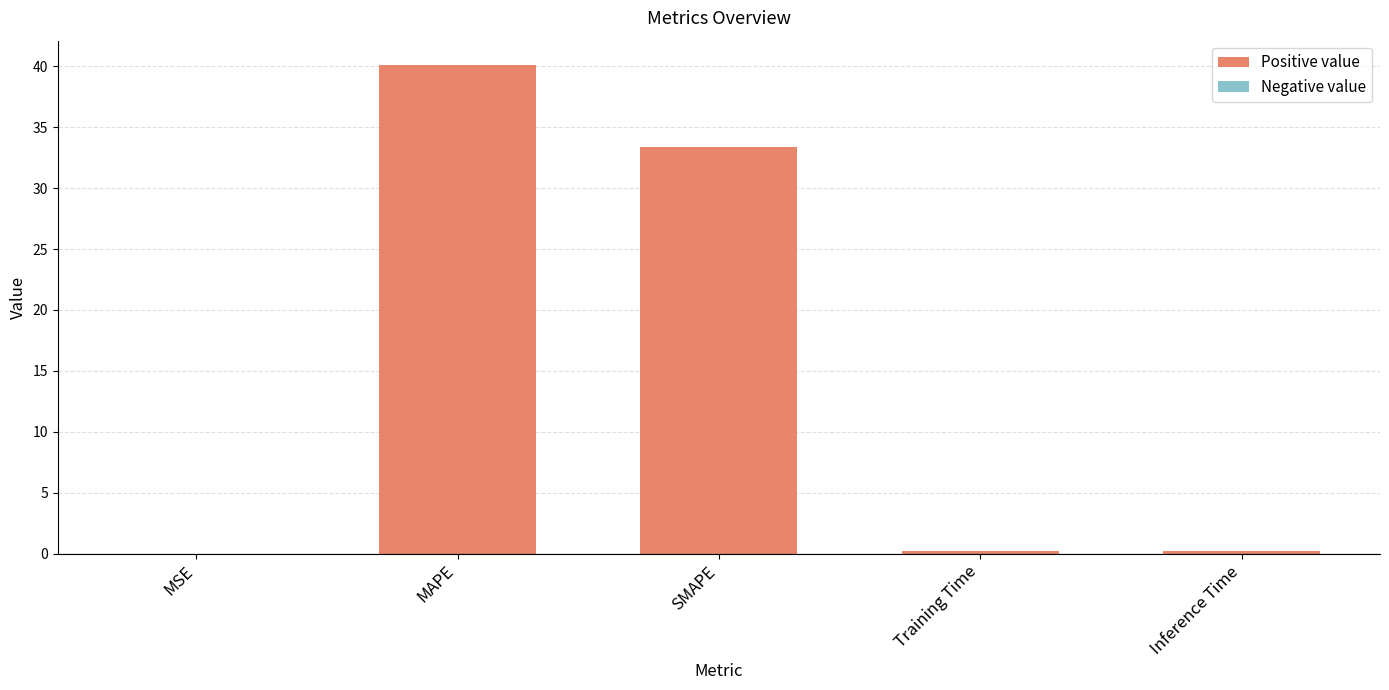

Approximately how many times larger is the value at SMAPE compared to MAPE?

0.8